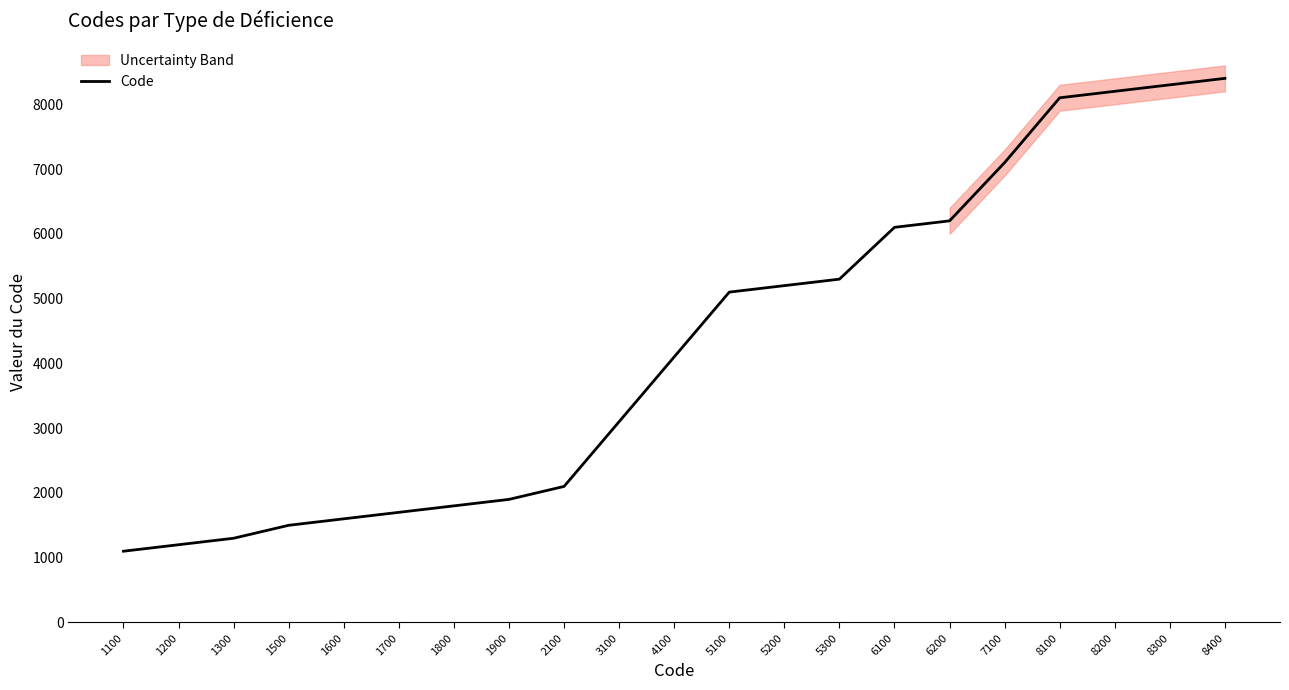

What is the average value?

4257